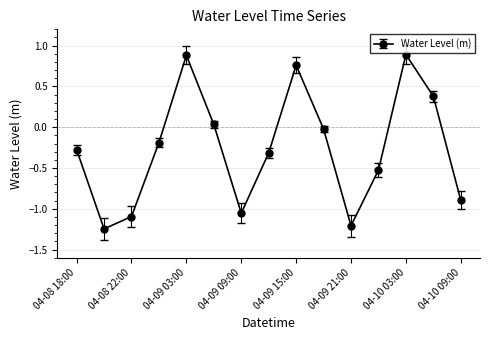

What is the difference between the maximum and minimum values?

2.1